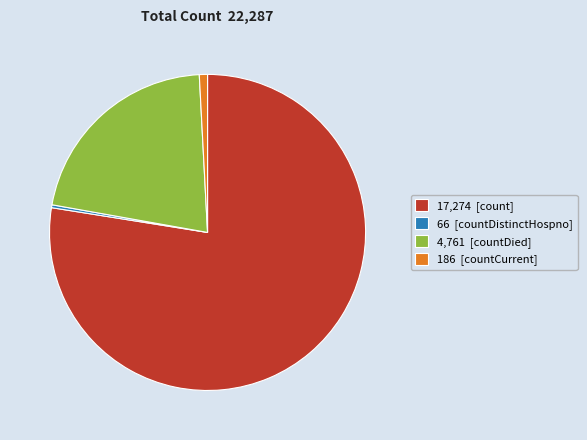

Which has a higher value, 66 [countDistinctHospno] or 186 [countCurrent]?

186 [countCurrent]